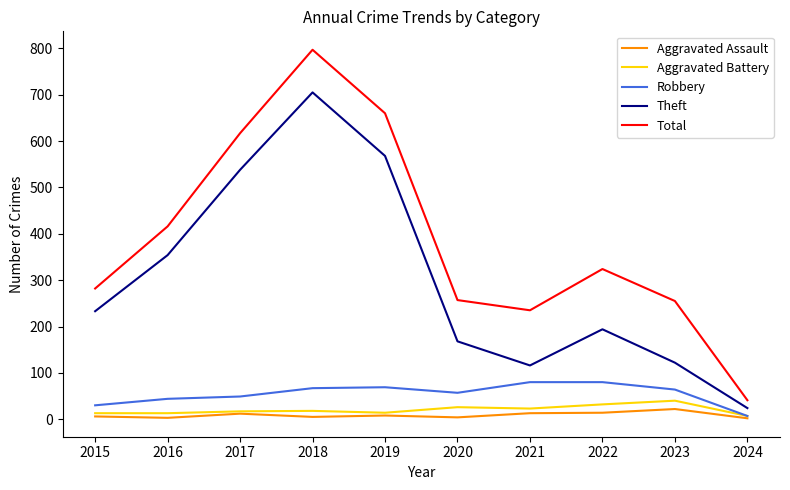

What is the difference between the Robbery values at 2015 and 2019?

39